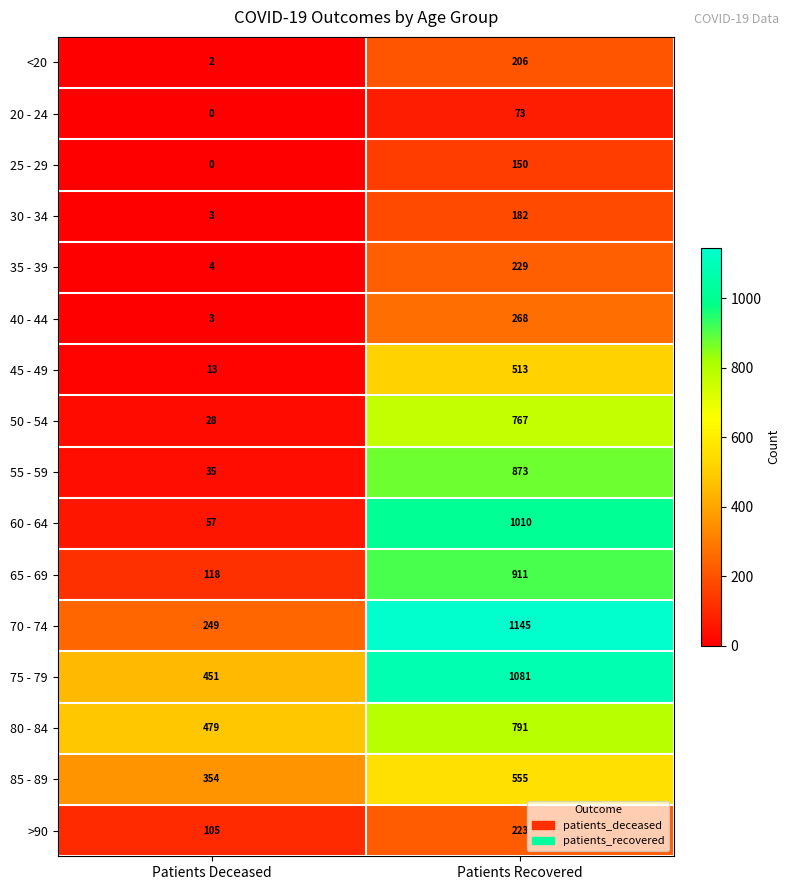

What is the difference between the 65 - 69 values at Patients Deceased and Patients Recovered?

793